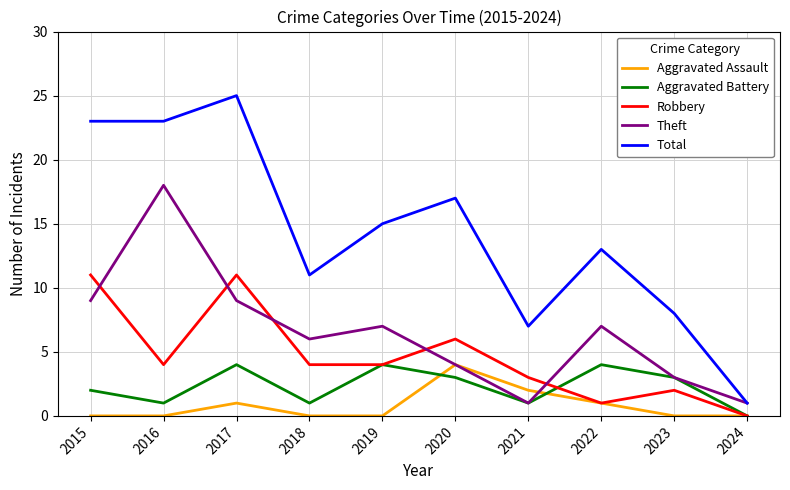

Where is Aggravated Battery nearest to the value 2?

2015